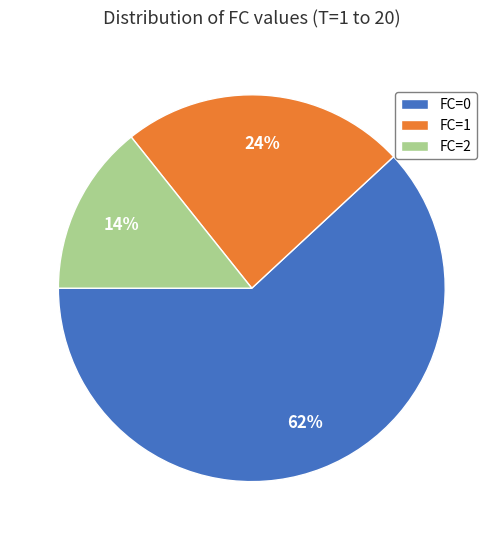

How many slices are in this pie chart?

3